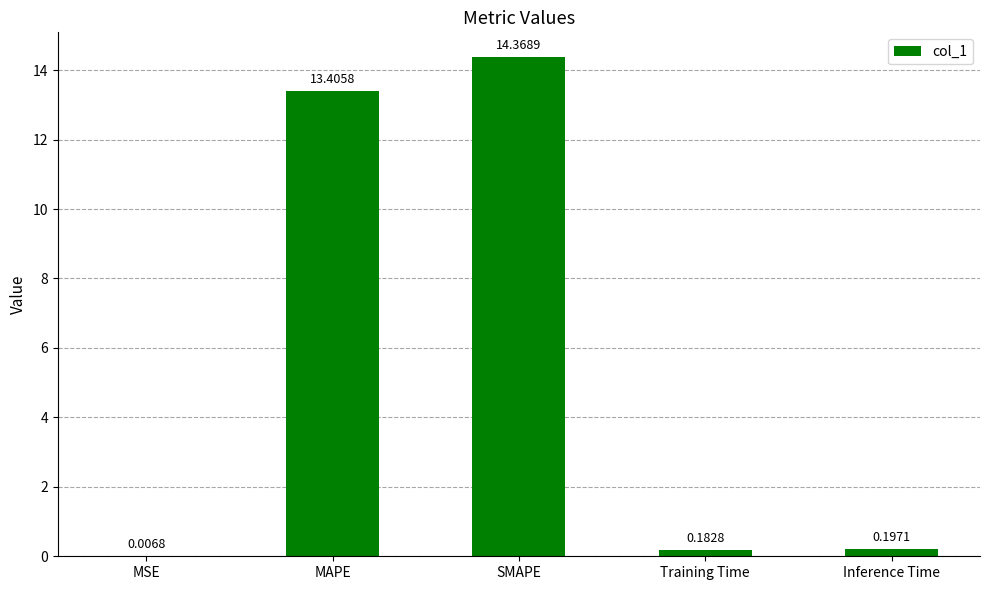

How many series are shown in this chart?

1